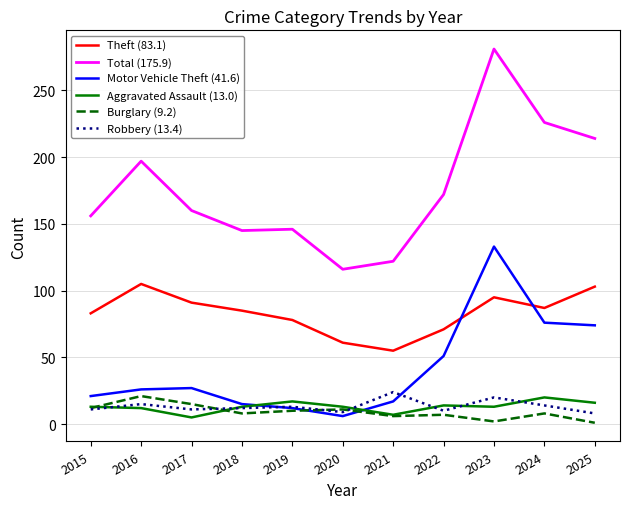

What is the sum of the Robbery (13.4) values at 2020 and 2015?

20